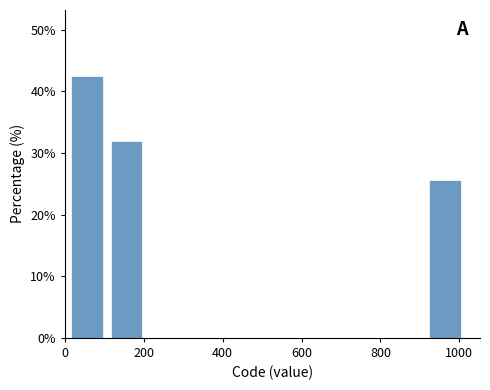

Which range on the x-axis has the tallest bar?

0 to 100